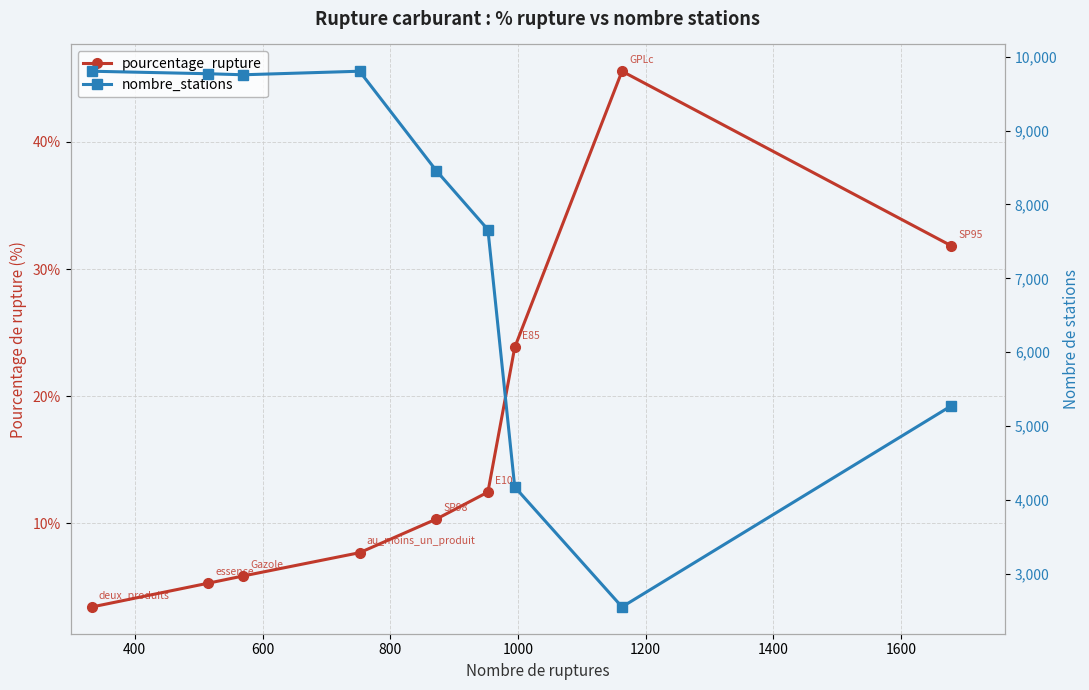

What is the sum of all nombre_stations values?

67252.0